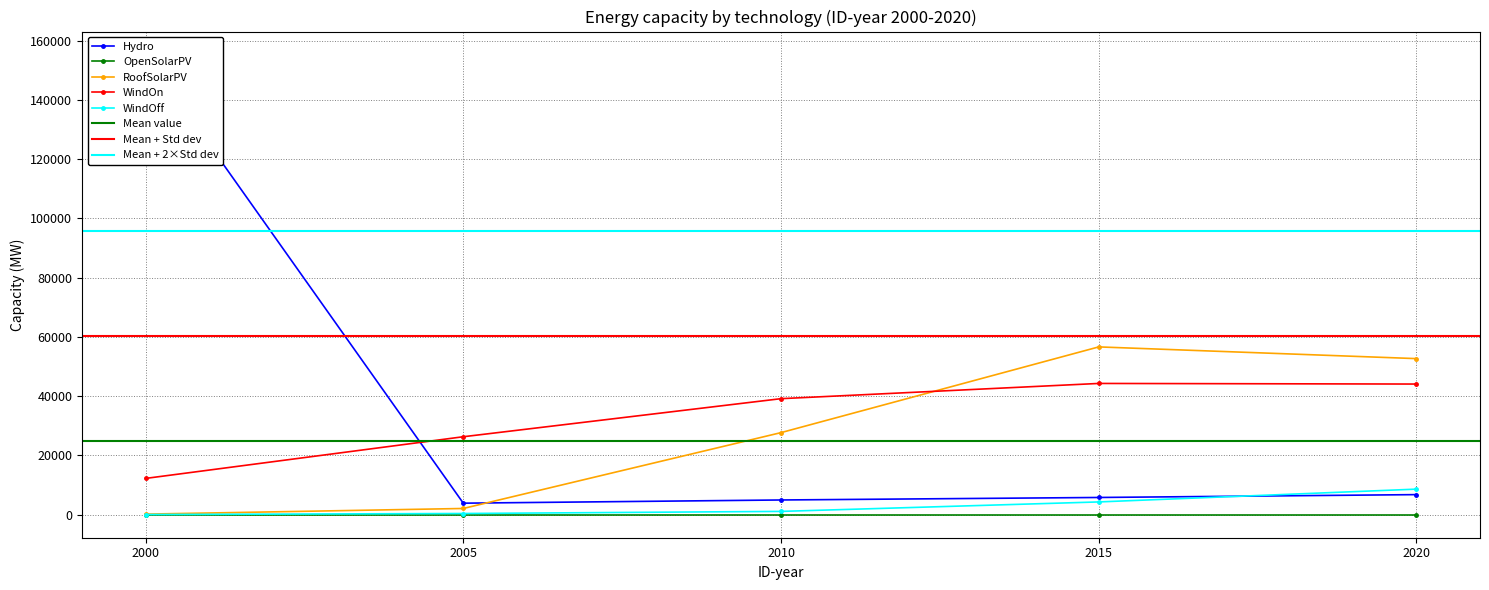

At which label does Hydro reach its peak?

2000